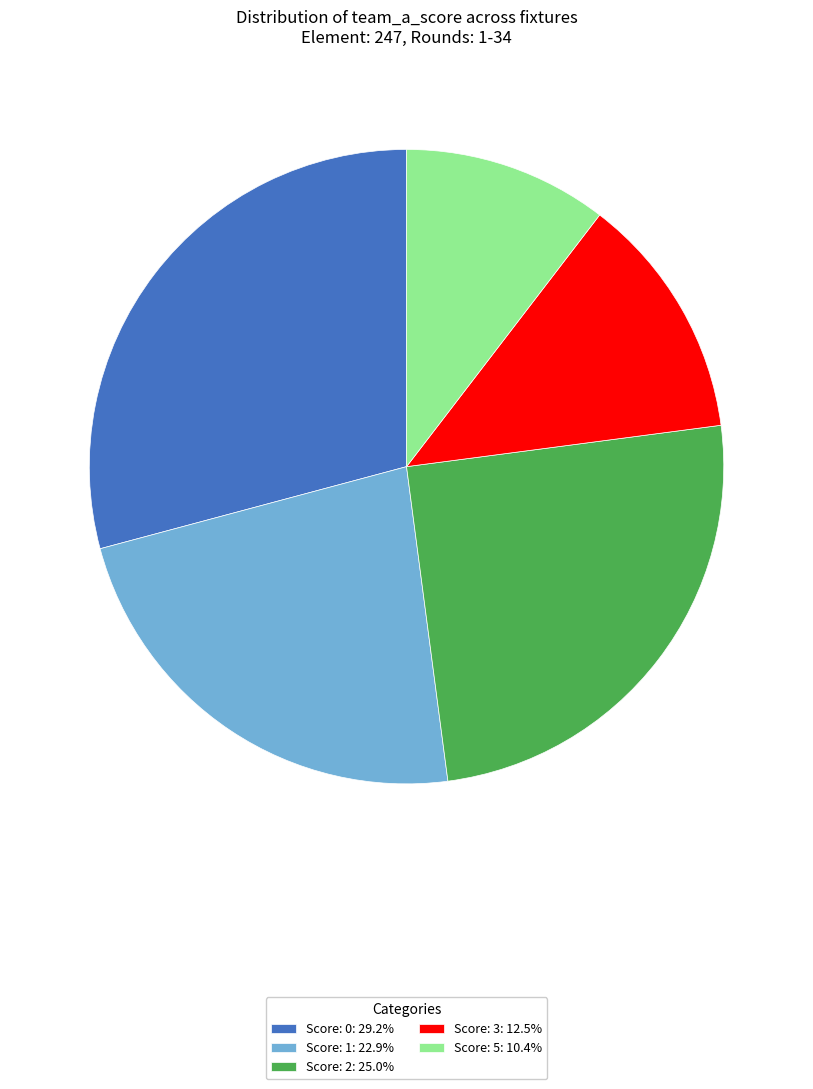

Do Score: 2: 25.0% and Score: 5: 10.4% together represent more than half of the pie?

No